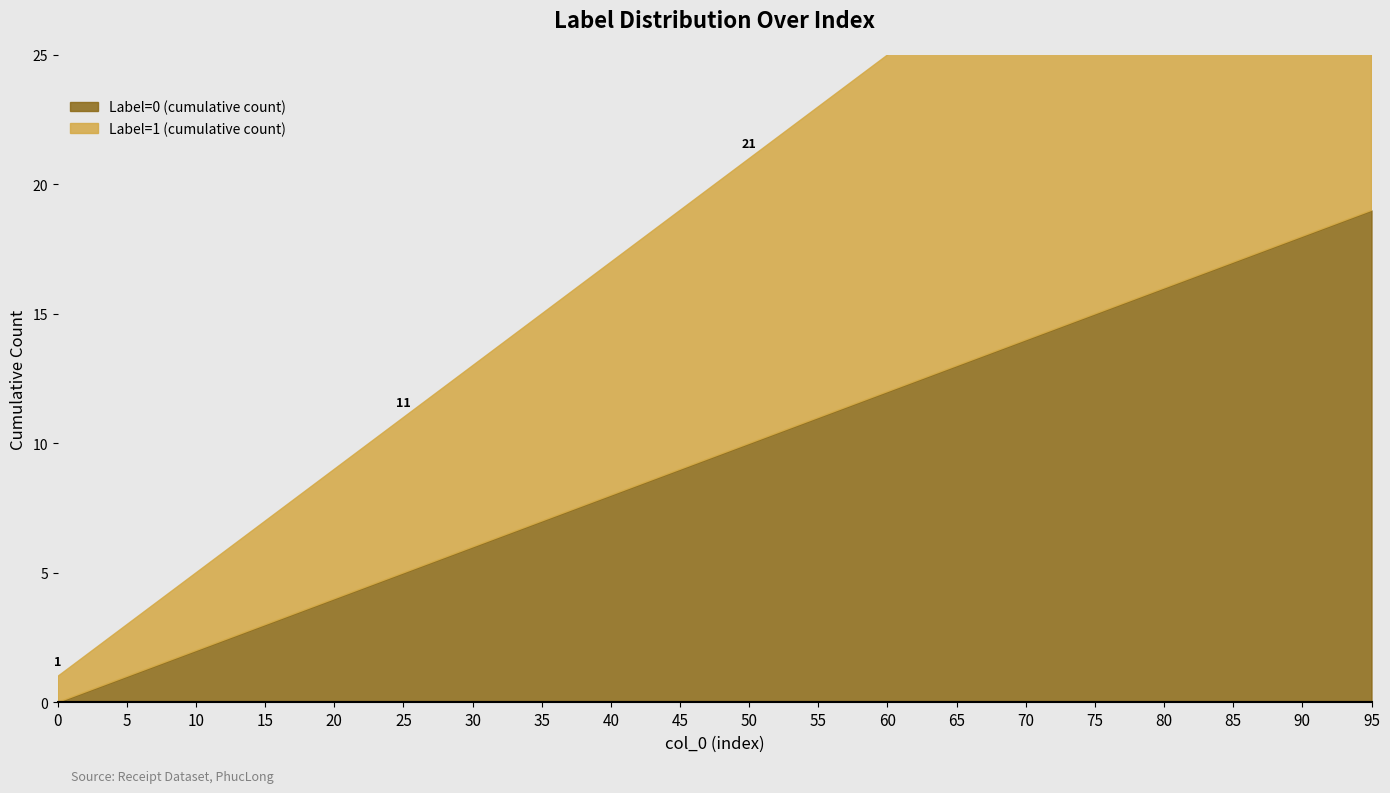

The Label=0 (cumulative count) series shows 25 at 85. True or false?

False